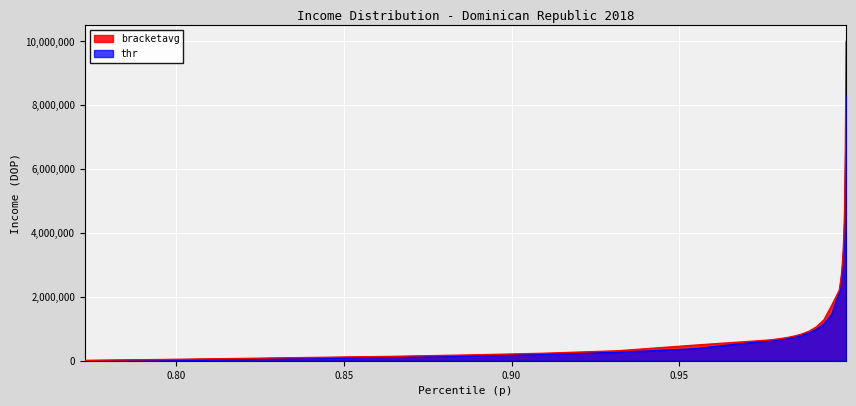

What is the maximum value shown in the chart?

10000000.0